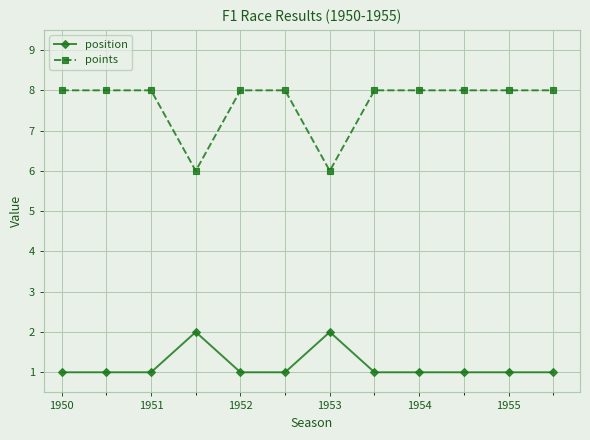

How many lines are shown in the chart?

2